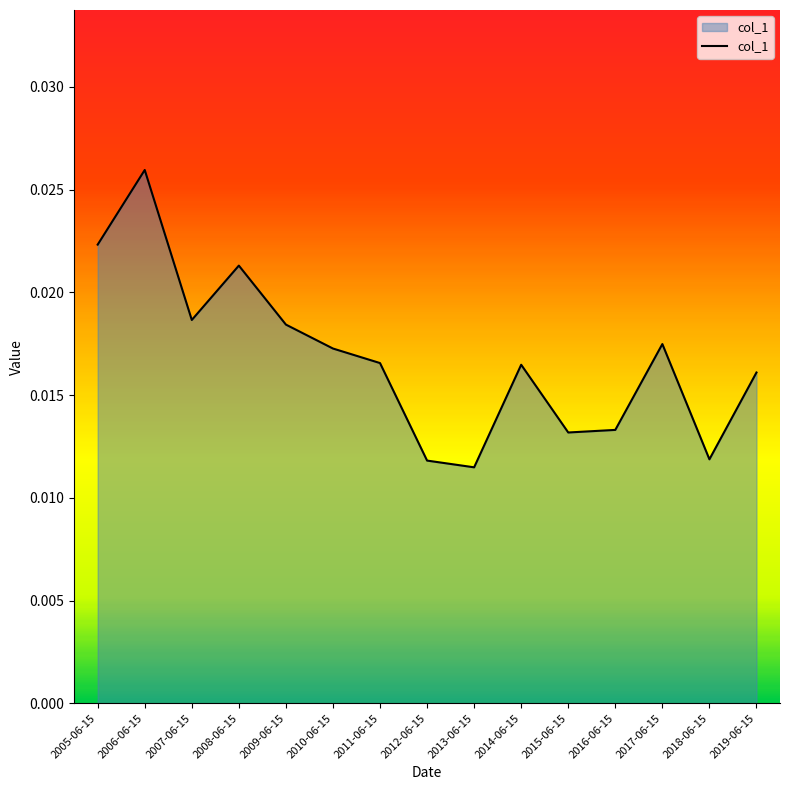

Which label corresponds to the smallest value in the chart?

2013-06-15